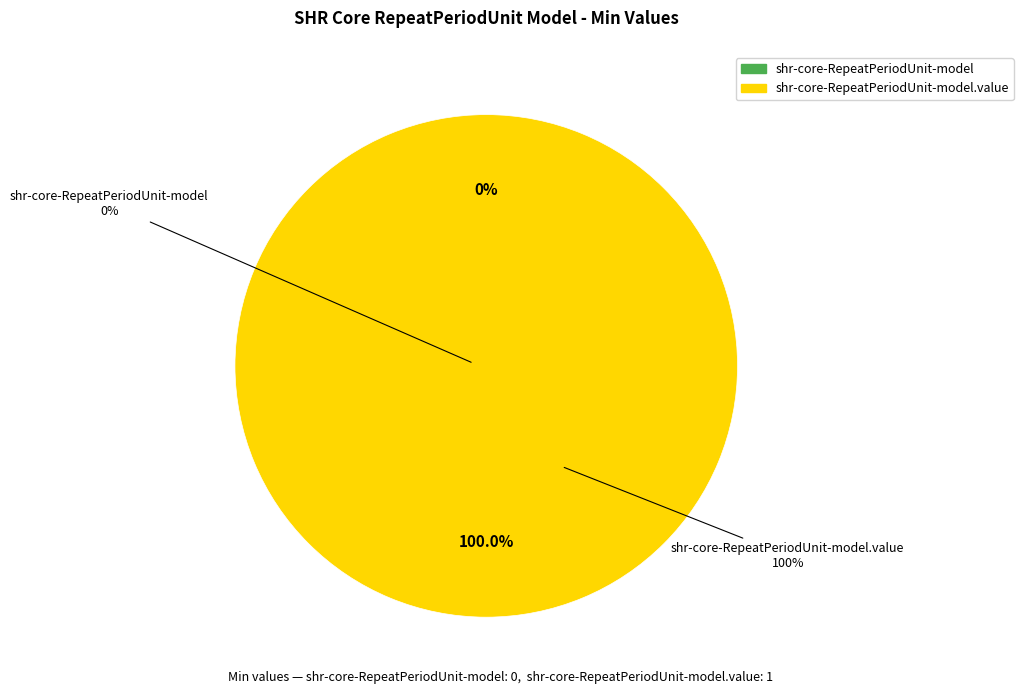

What is the total percentage of shr-core-RepeatPeriodUnit-model.value and shr-core-RepeatPeriodUnit-model?

100.0%